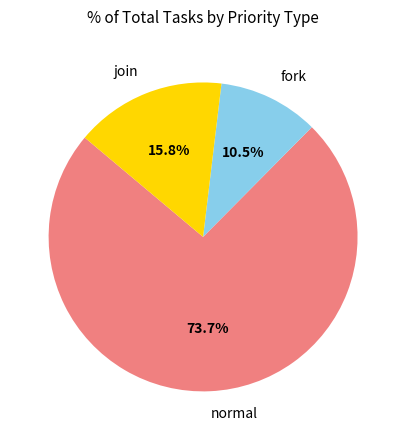

Is there a majority slice in this chart?

Yes